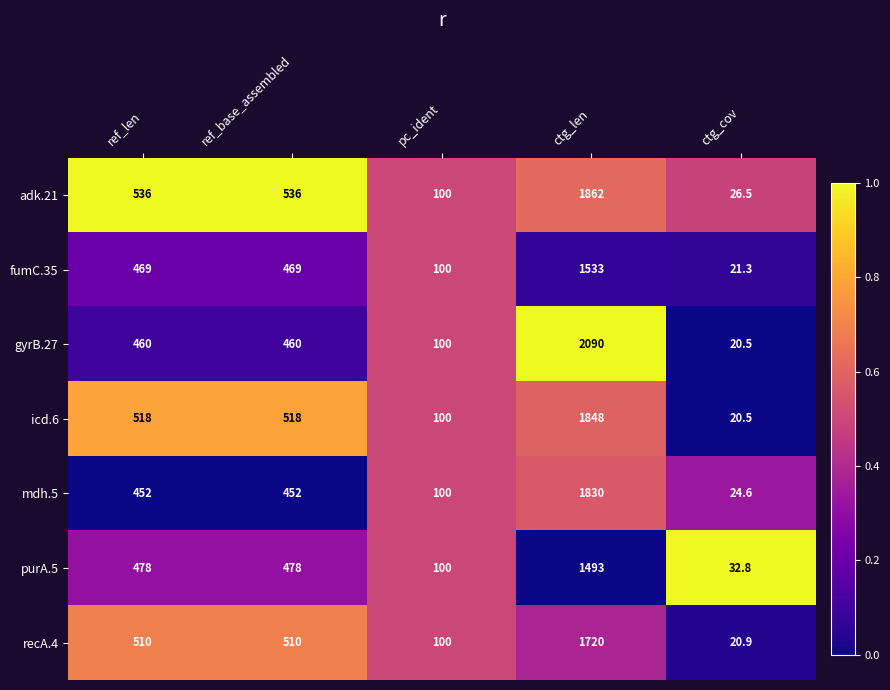

The value of recA.4 at ref_len is 815.0. True or false?

False